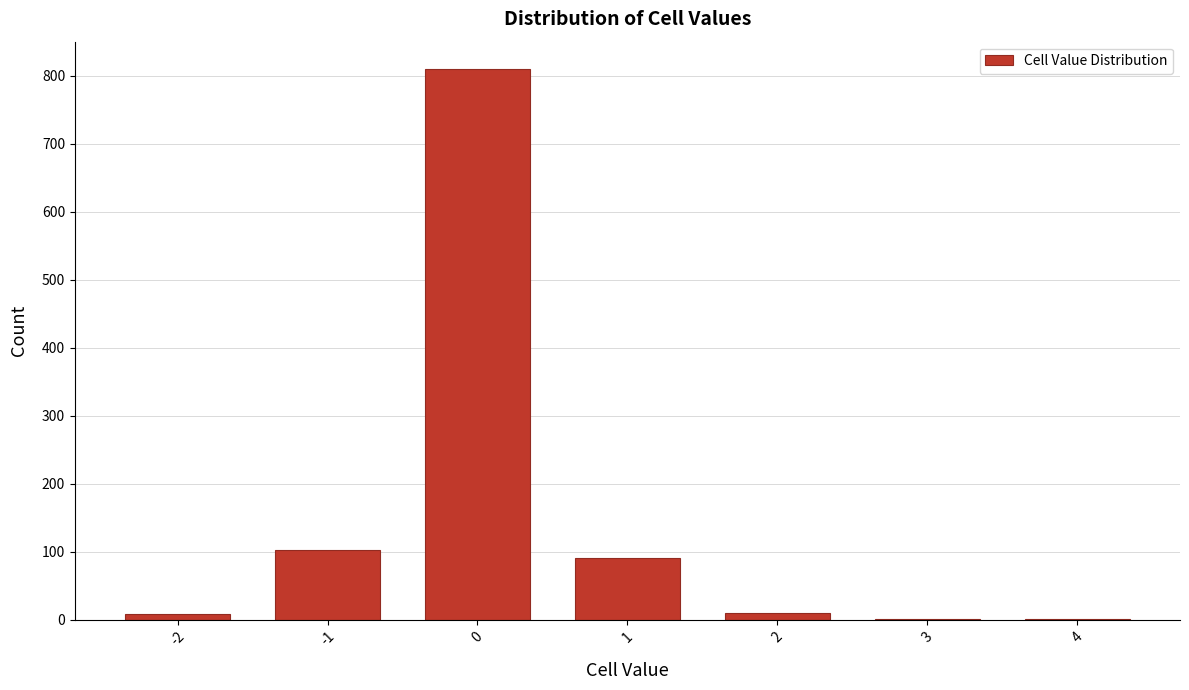

The value at 0 is 810. True or false?

True